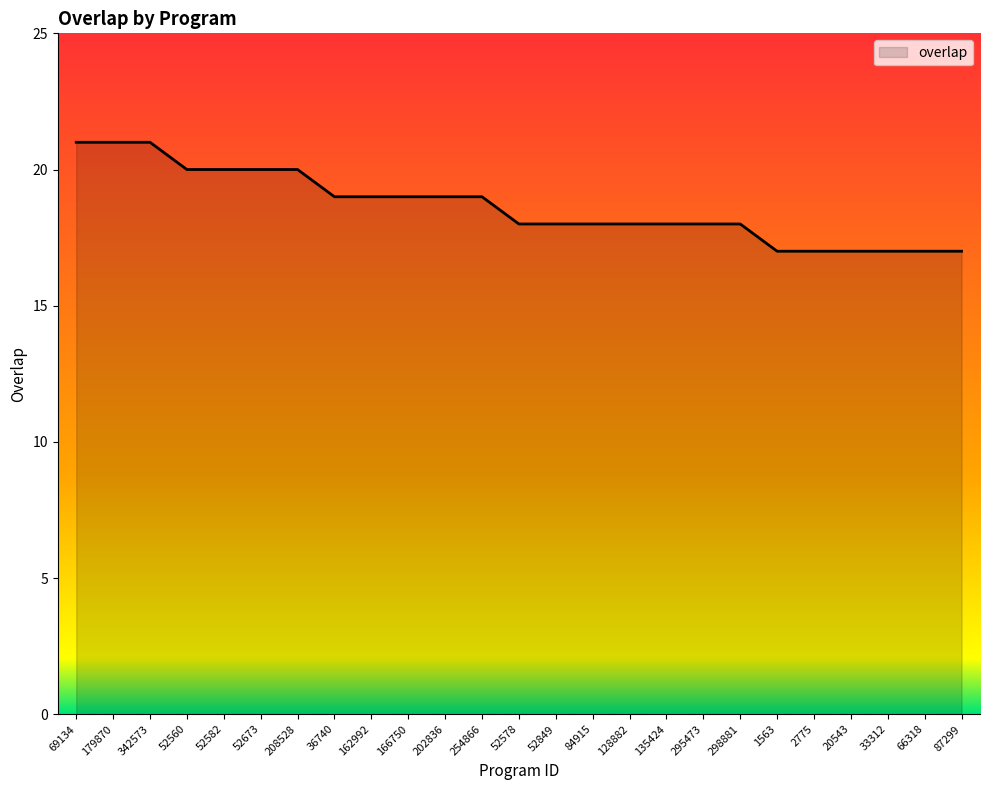

True or false: the data shows 30 at 202836.

False